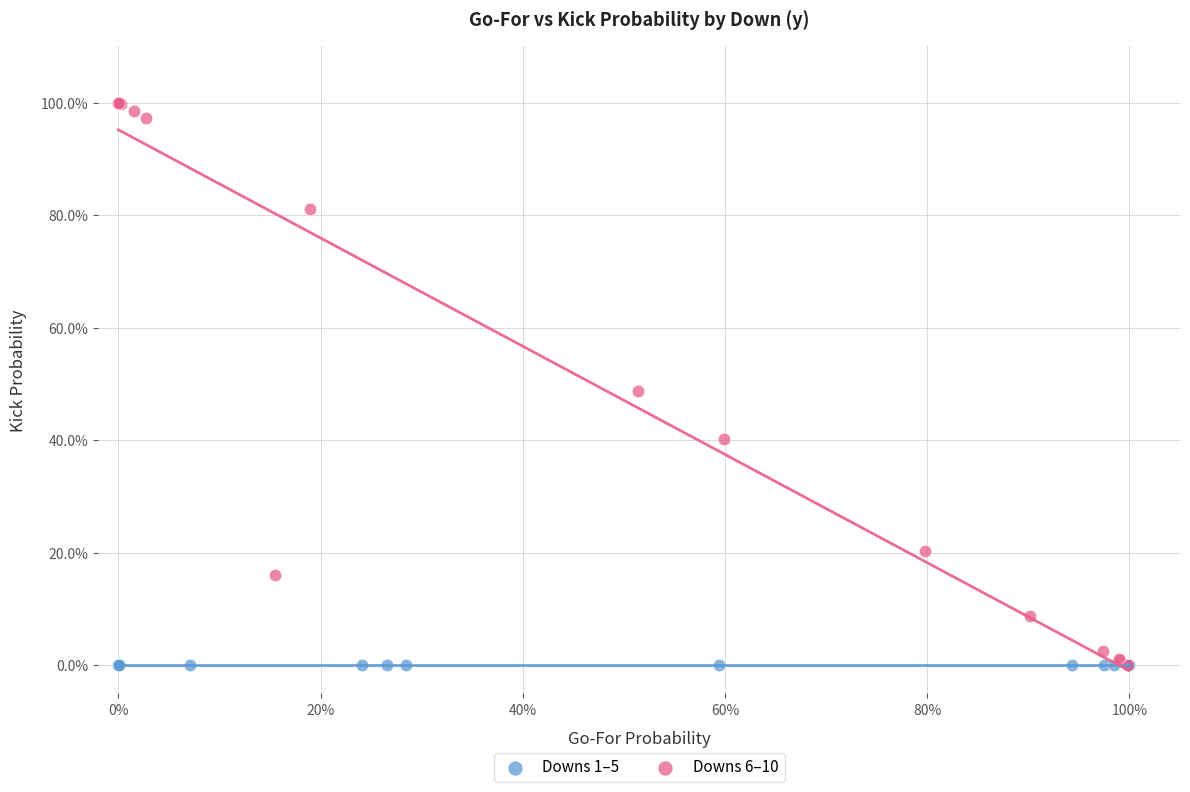

What are all the series names shown in the legend?

Downs 1–5, Downs 6–10